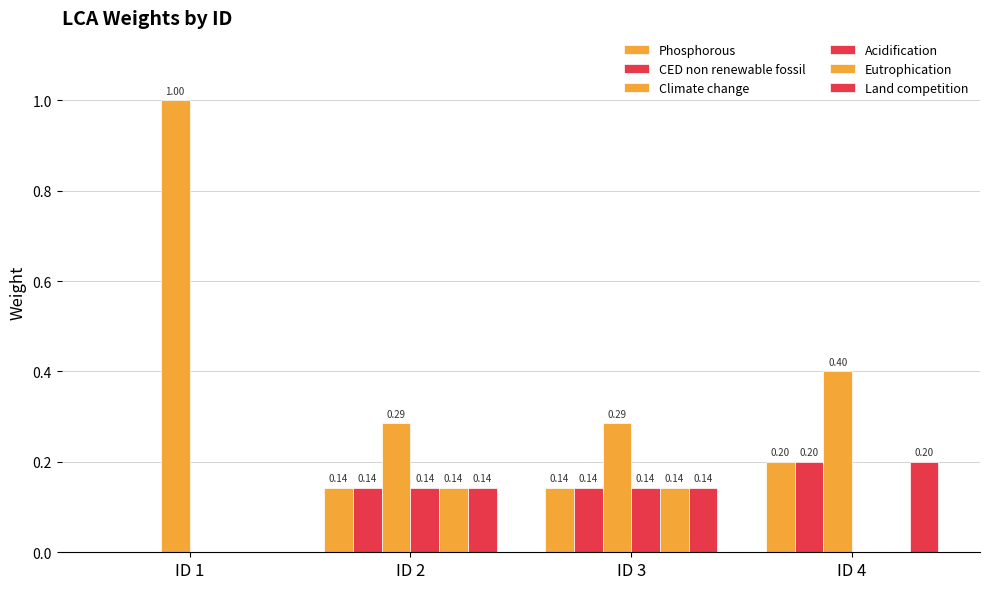

Are the bars grouped side by side (vs. stacked)?

Yes